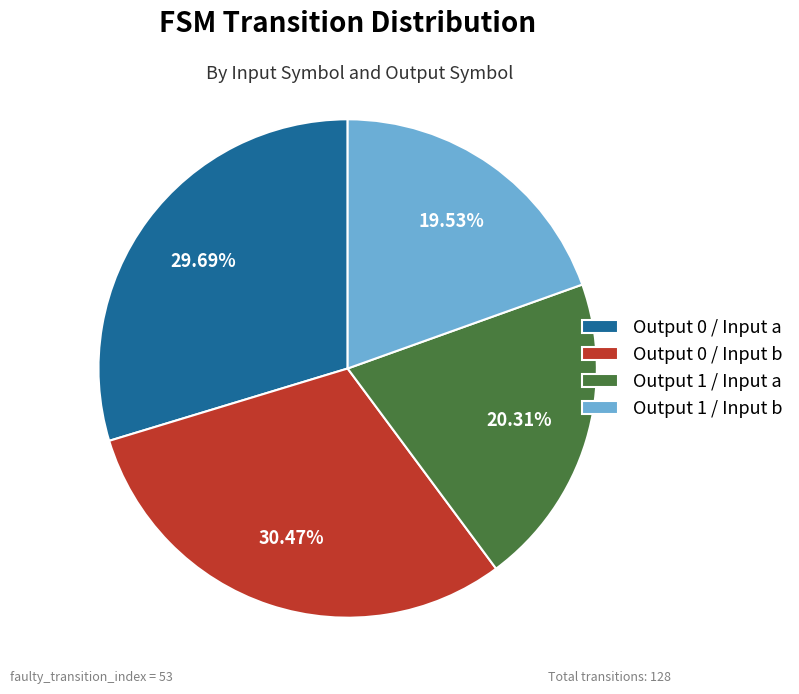

Rank the categories by value from lowest to highest.

Output 1 / Input b, Output 1 / Input a, Output 0 / Input a, Output 0 / Input b